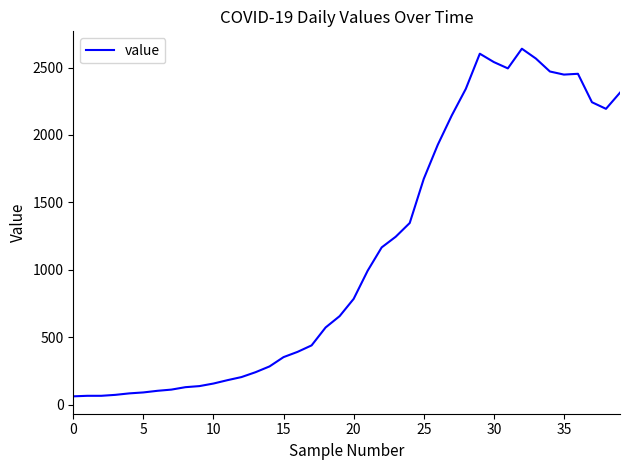

What is the sum of all values?

44981